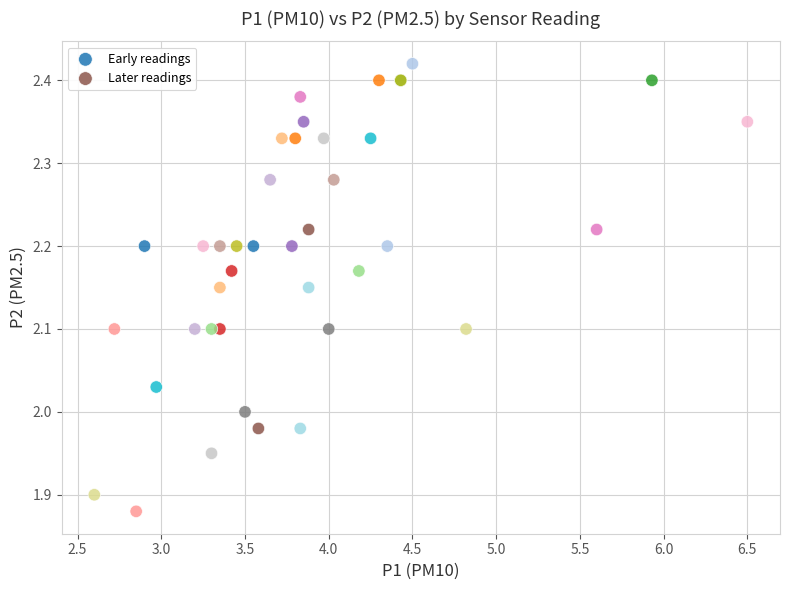

What are all the series names shown in the legend?

Early readings, Later readings